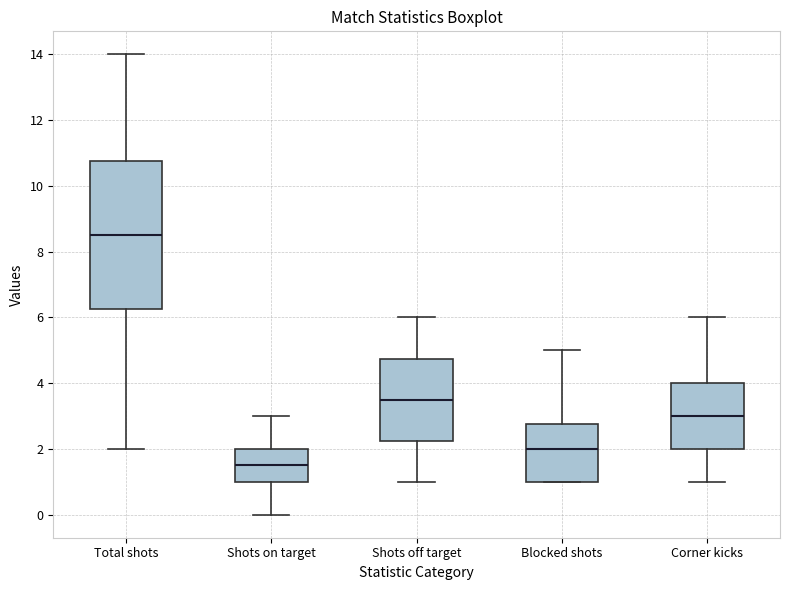

Which box's median line is the highest?

Total shots